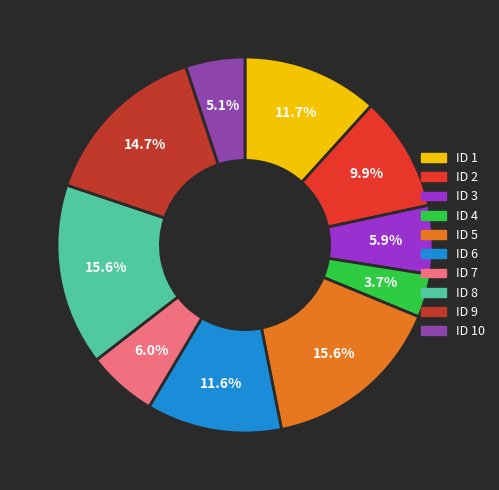

What is the ratio of the value at ID 2 to the value at ID 6?

0.9